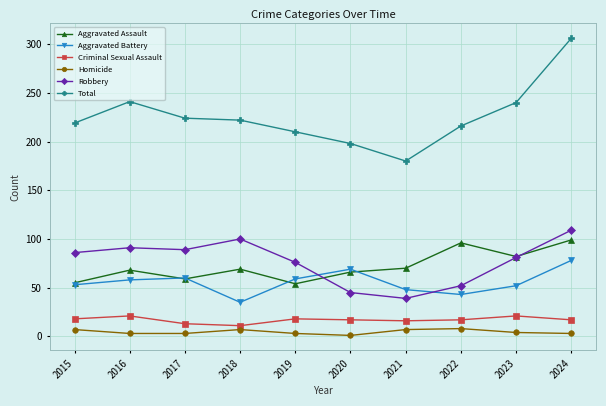

True or false: Total and Aggravated Battery cross at least once.

False